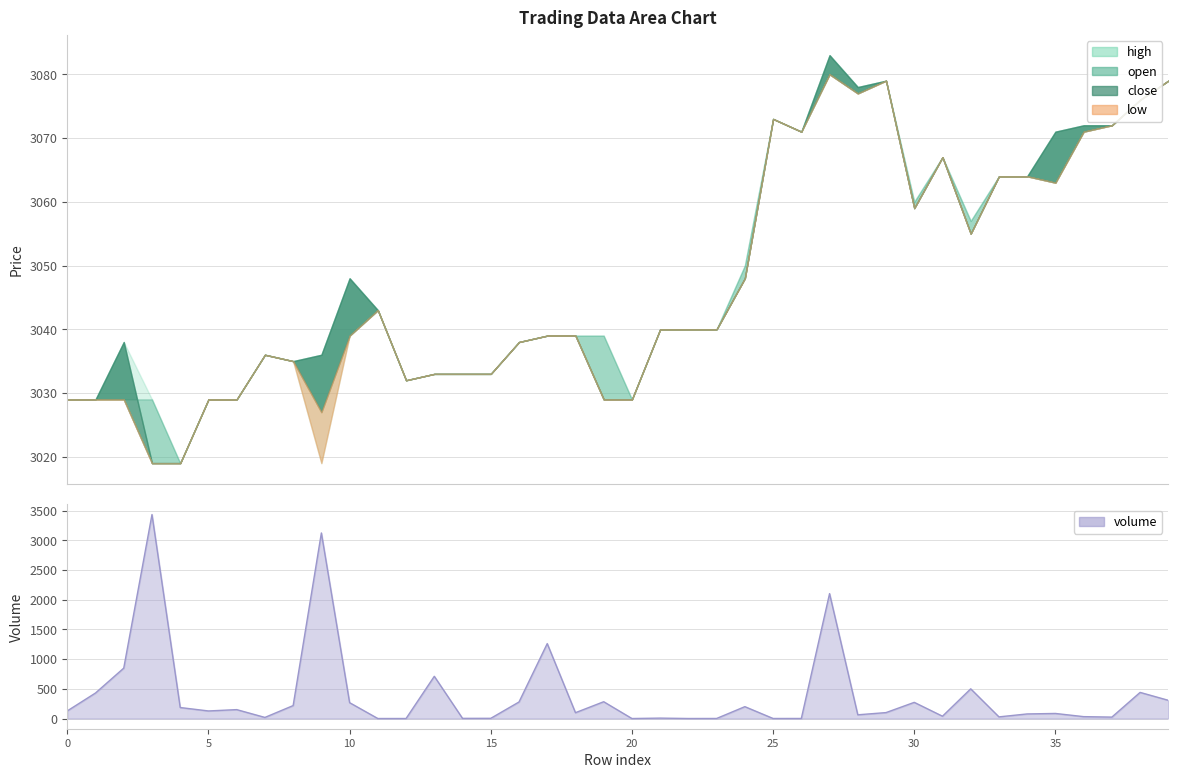

At which label is the value closest to 1717?

27